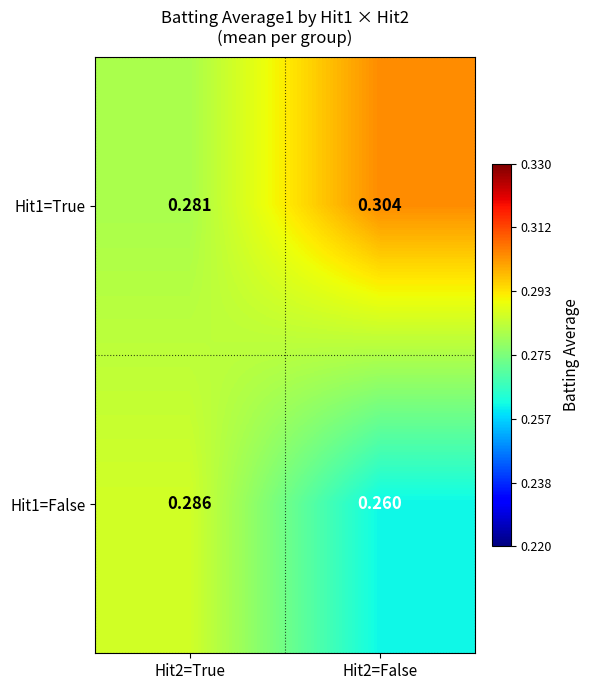

Is the value of Hit1=True at Hit2=True greater than the value of Hit1=False at Hit2=True?

No